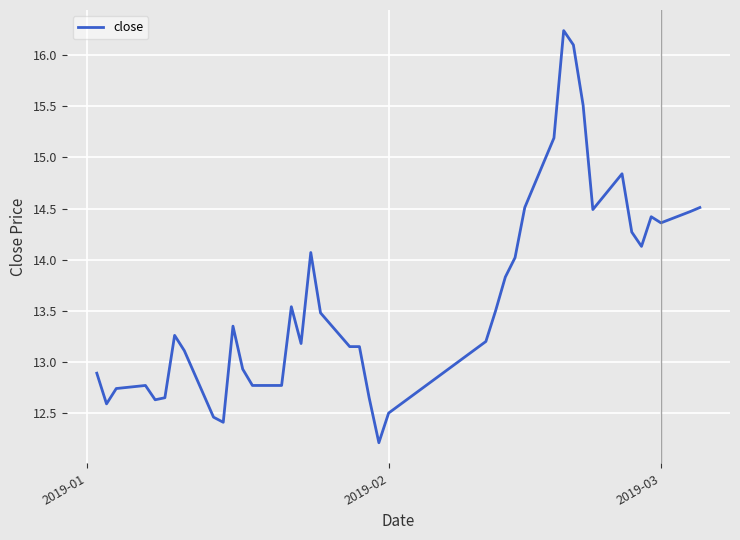

What is the smallest value displayed?

12.2